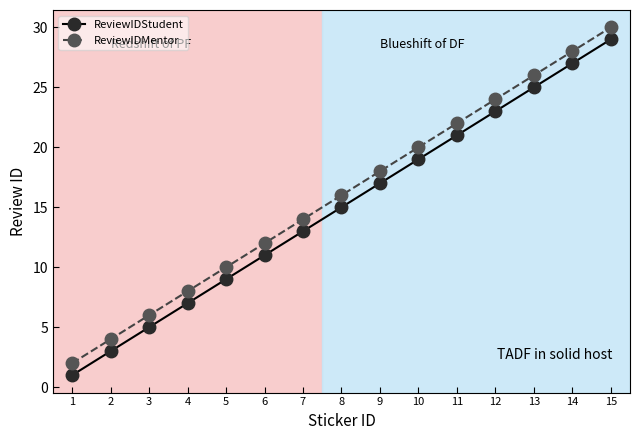

At 4, list the series in order from smallest to largest.

ReviewIDStudent, ReviewIDMentor